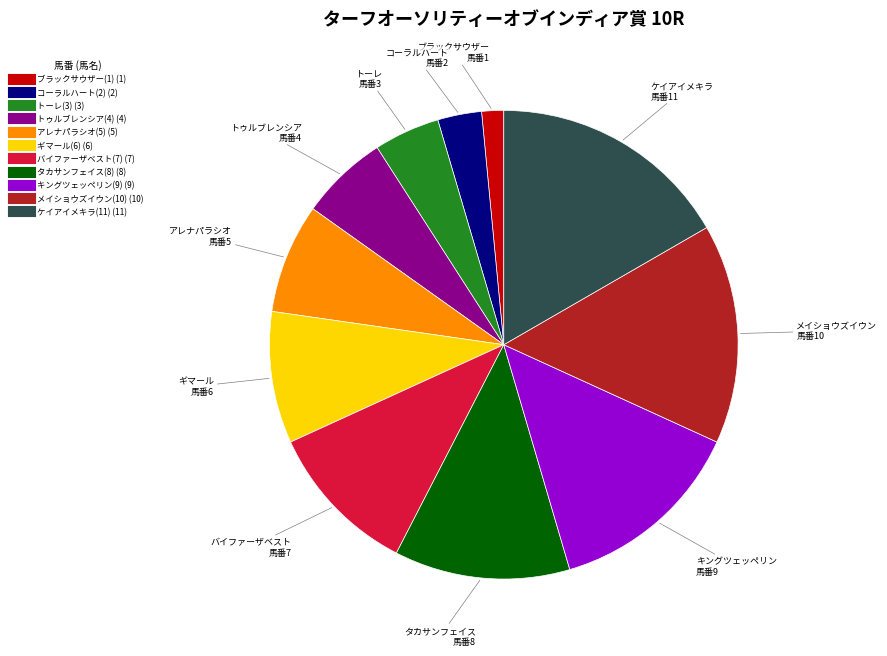

How many slices are in this pie chart?

11